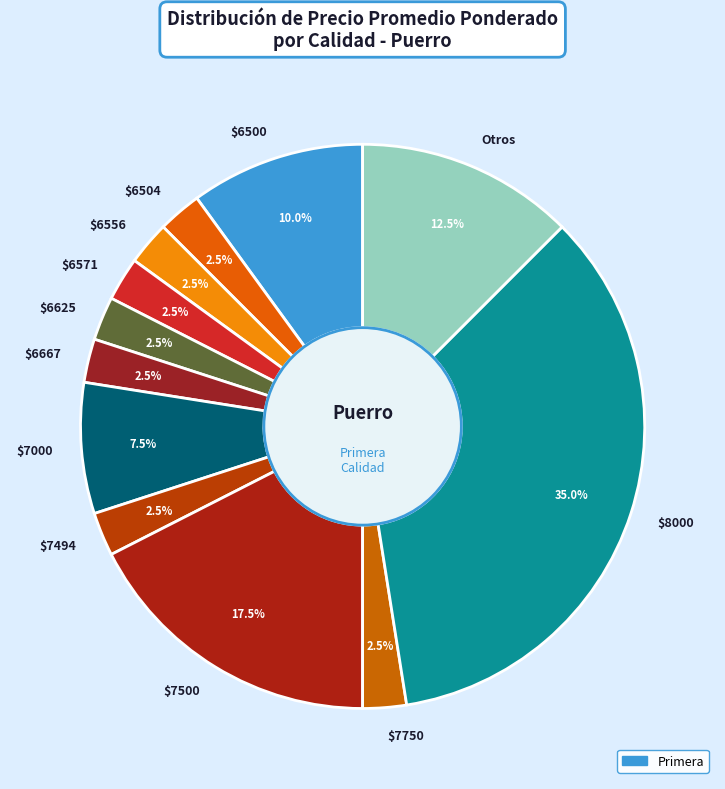

What is the ratio of the value at Otros to the value at $7000?

1.7